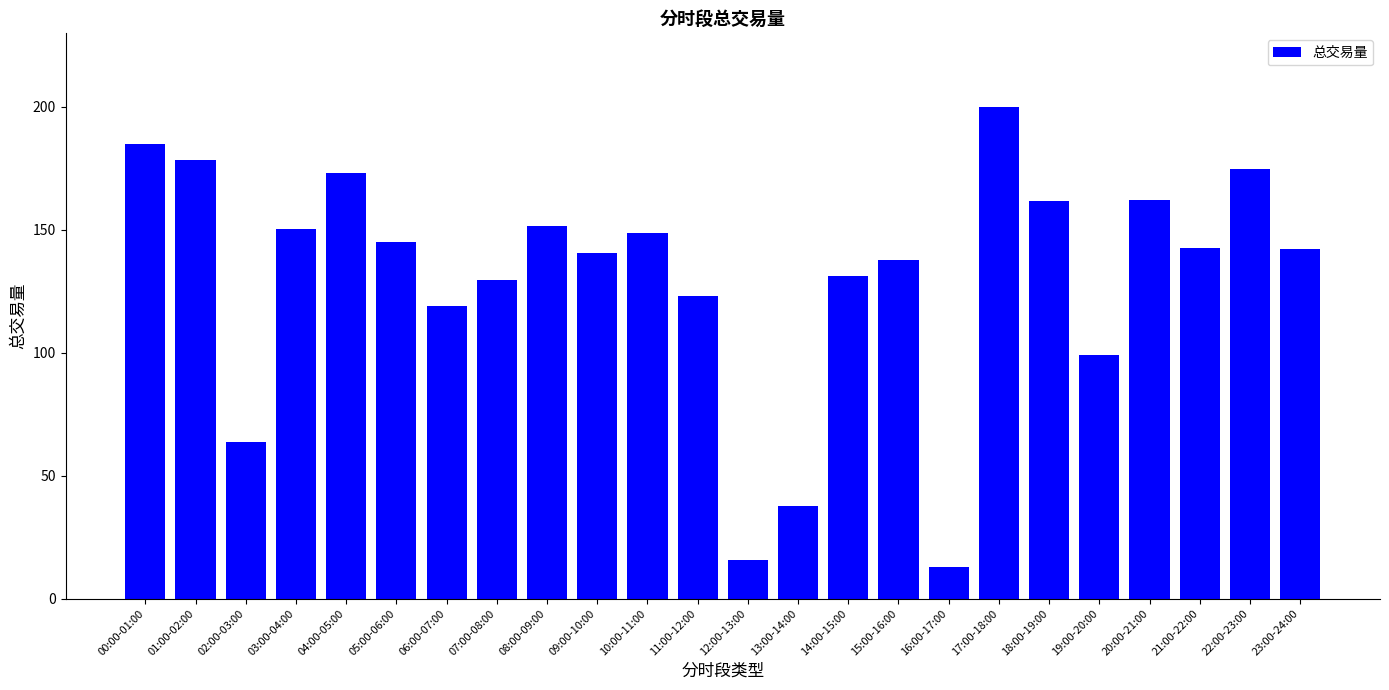

Between 03:00-04:00 and 20:00-21:00, which is larger?

20:00-21:00